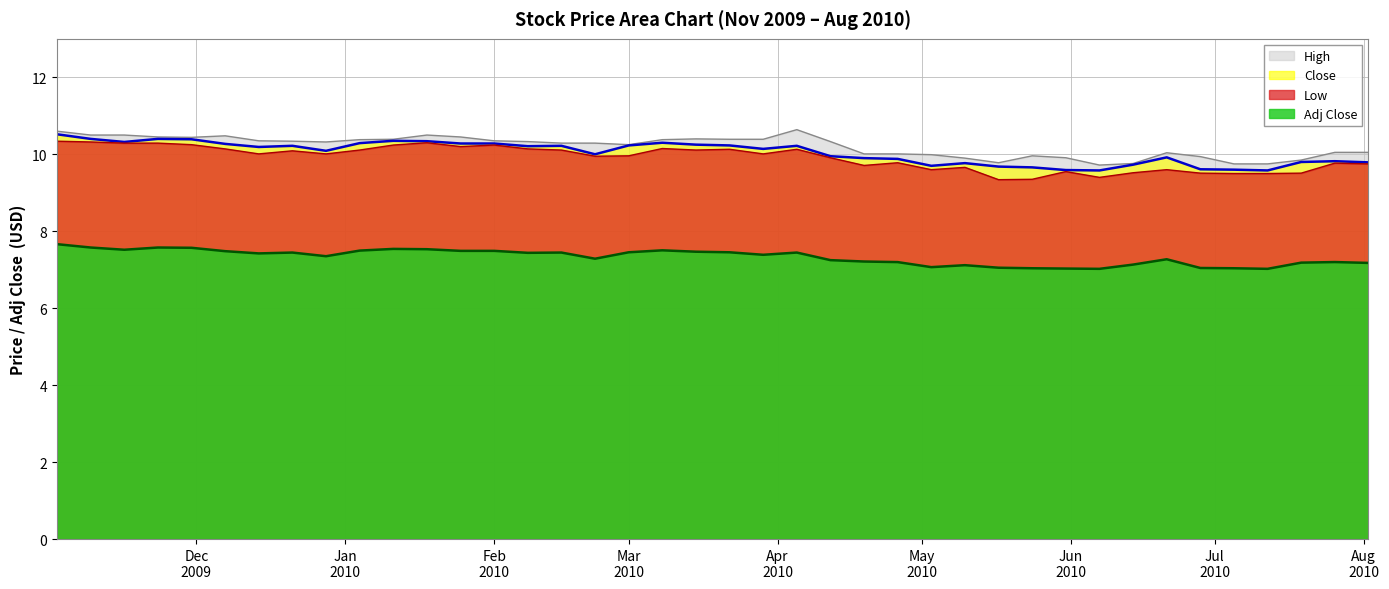

How many data points in Low are less than 10?

19